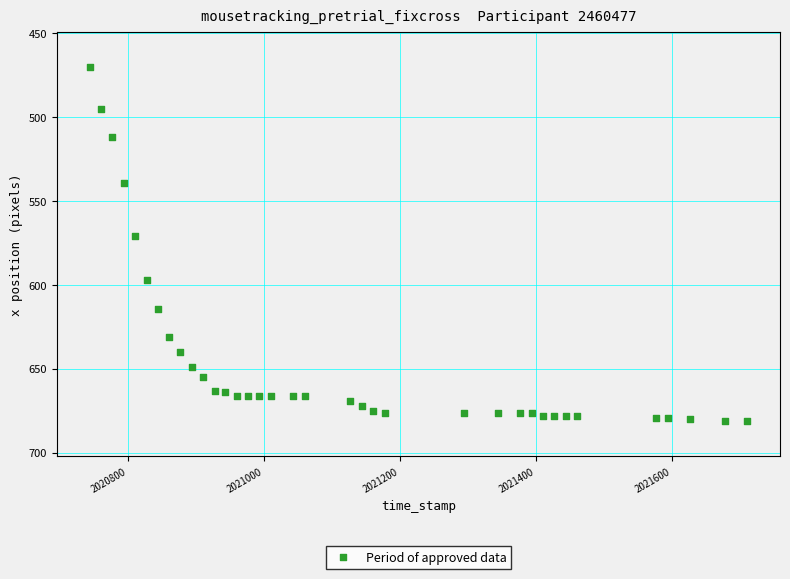

What is the range of Y values (max minus min)?

211